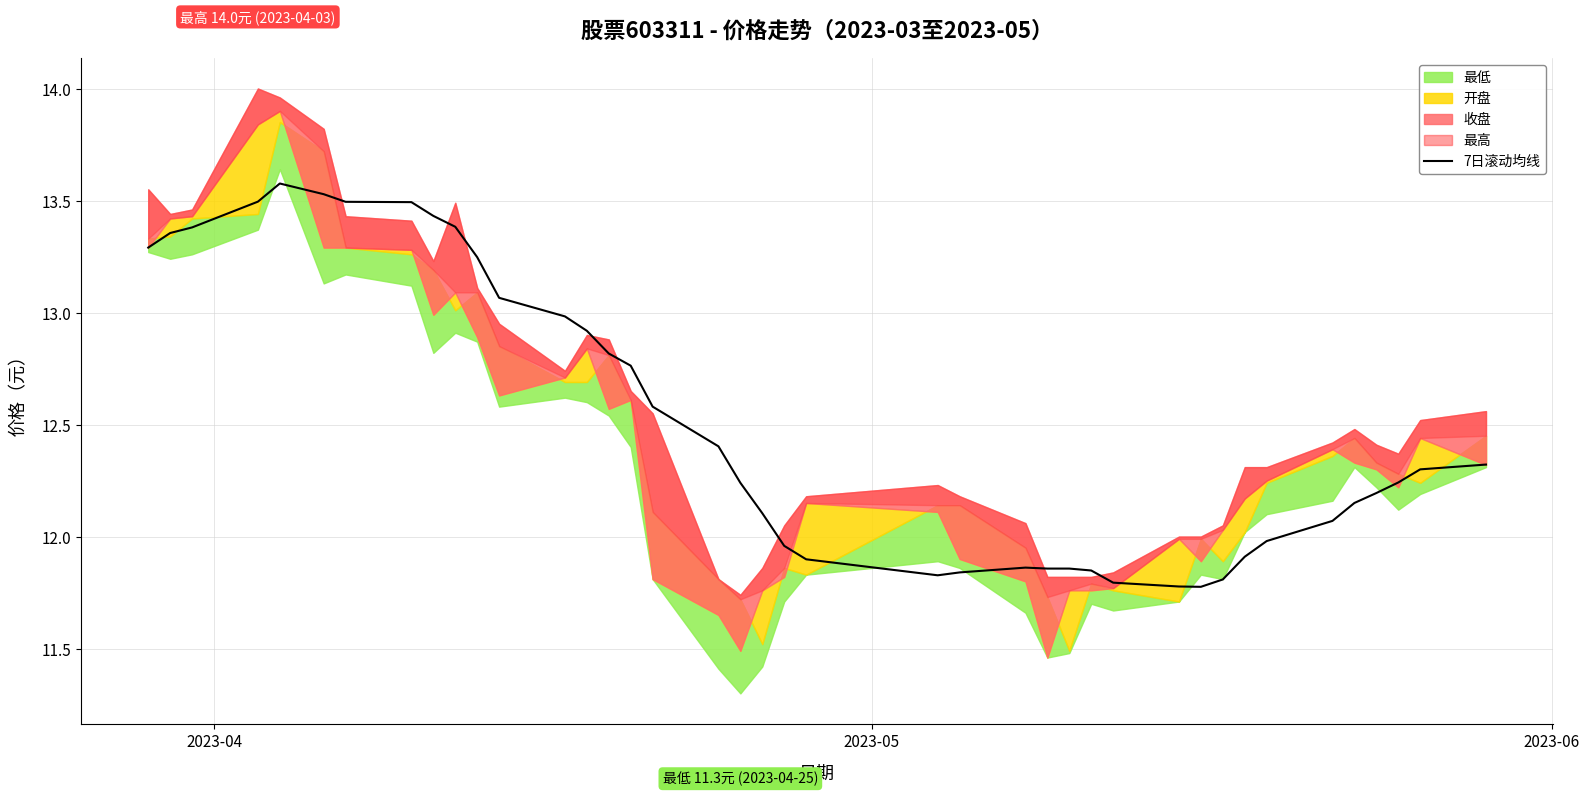

Does the chart display data point markers on the line(s)?

No